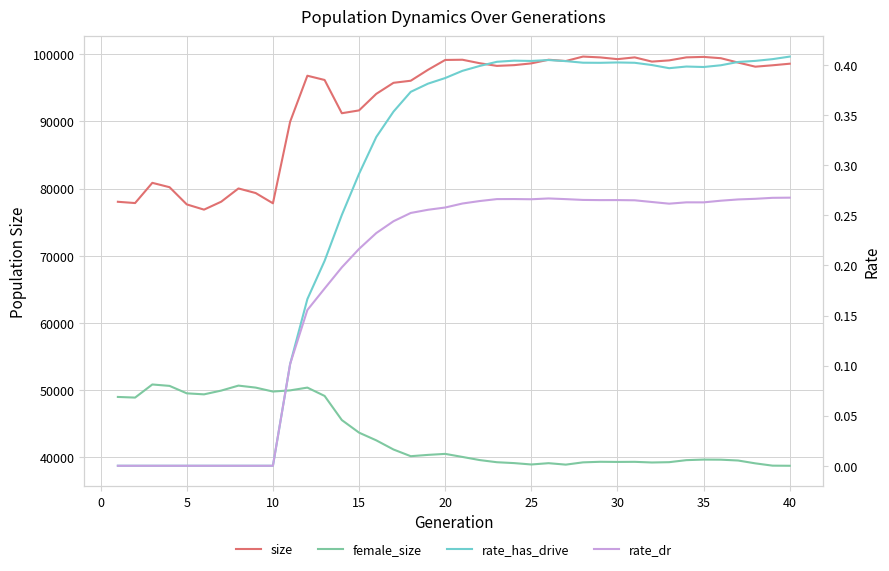

What is the difference between the maximum and second lowest values in the female_size series?

12079.0